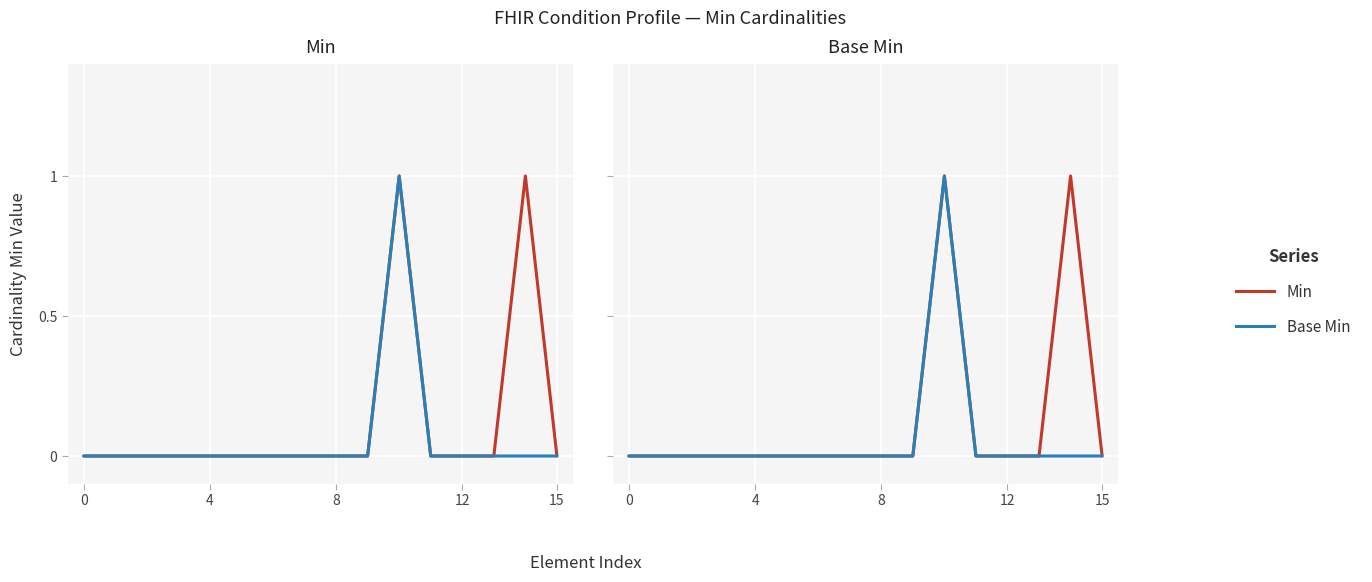

True or false: Base Min and Min intersect in this chart.

False